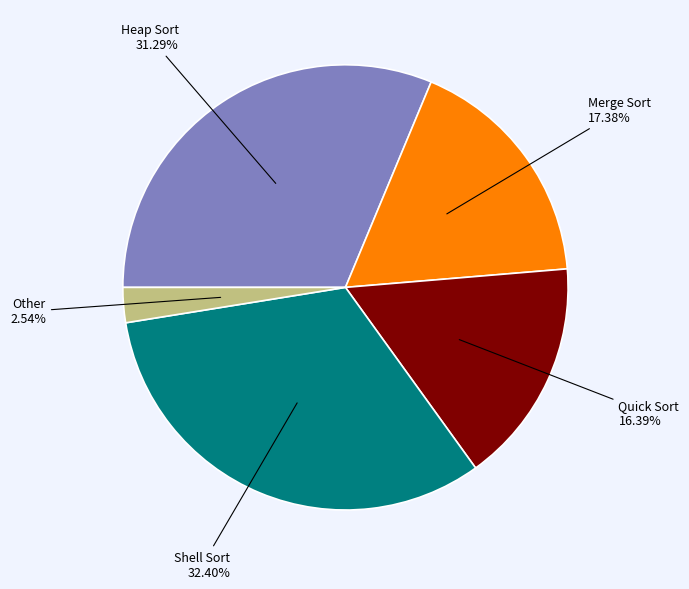

What is the ratio of the value at Heap Sort to the value at Merge Sort?

1.8